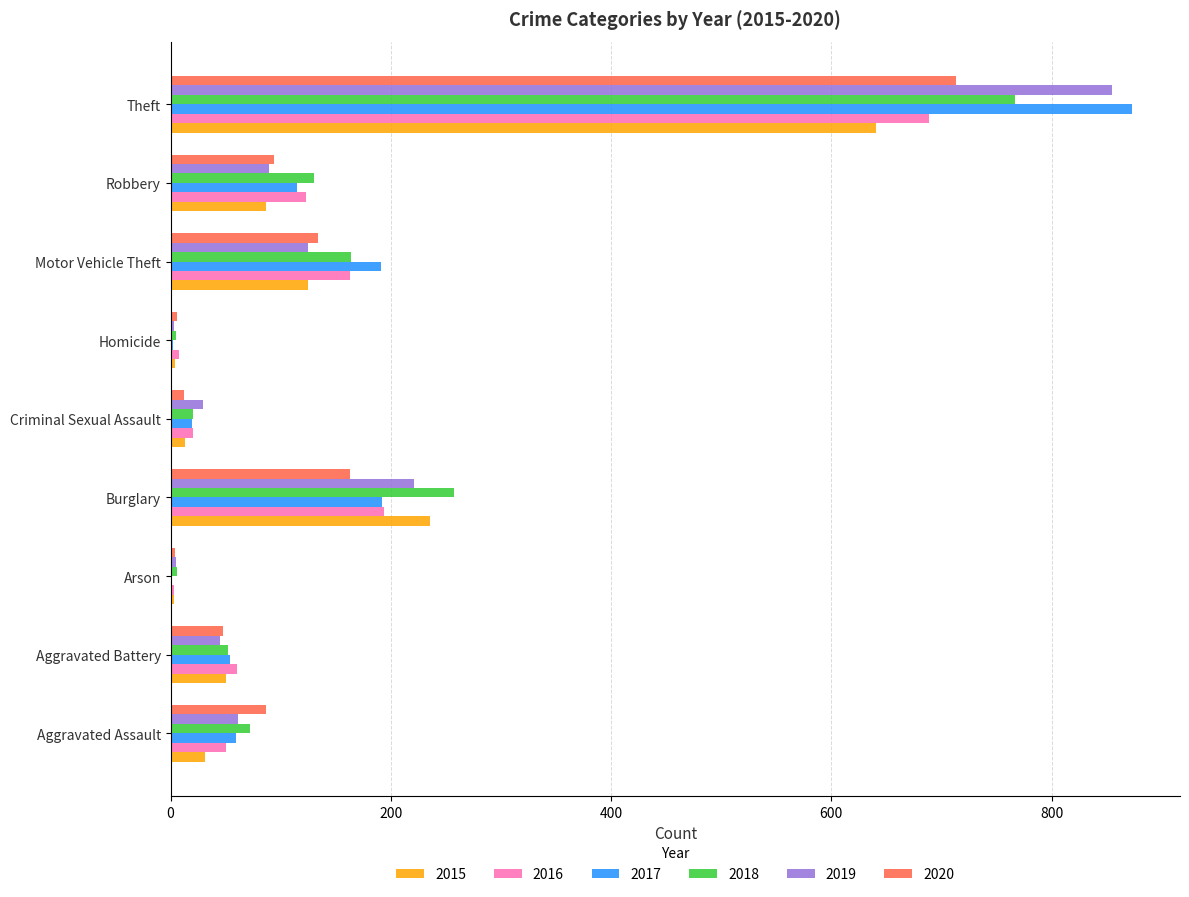

Where is 2019 nearest to the value 429?

Burglary